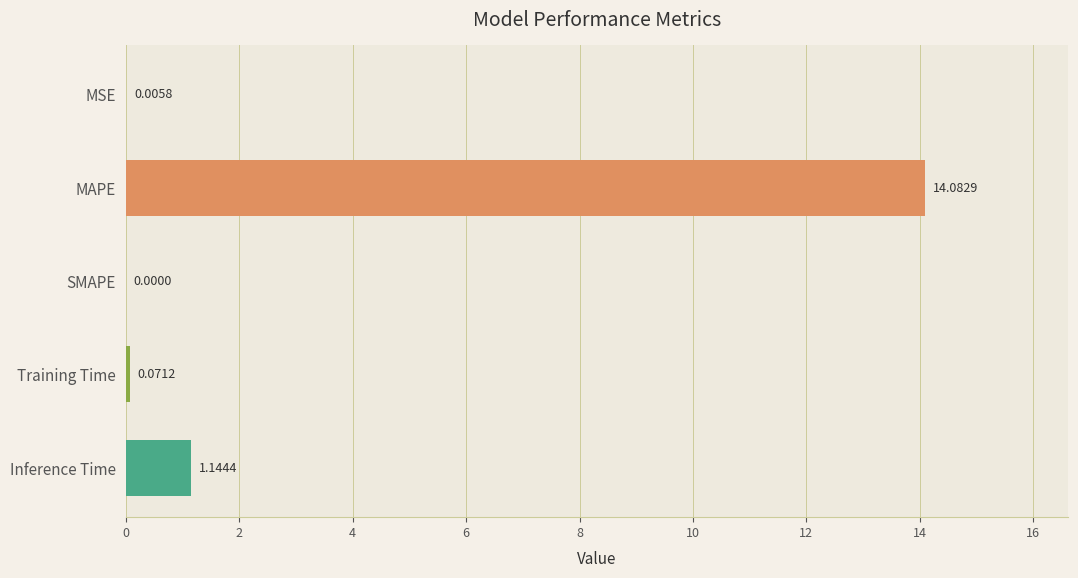

How many data points are above 0?

4